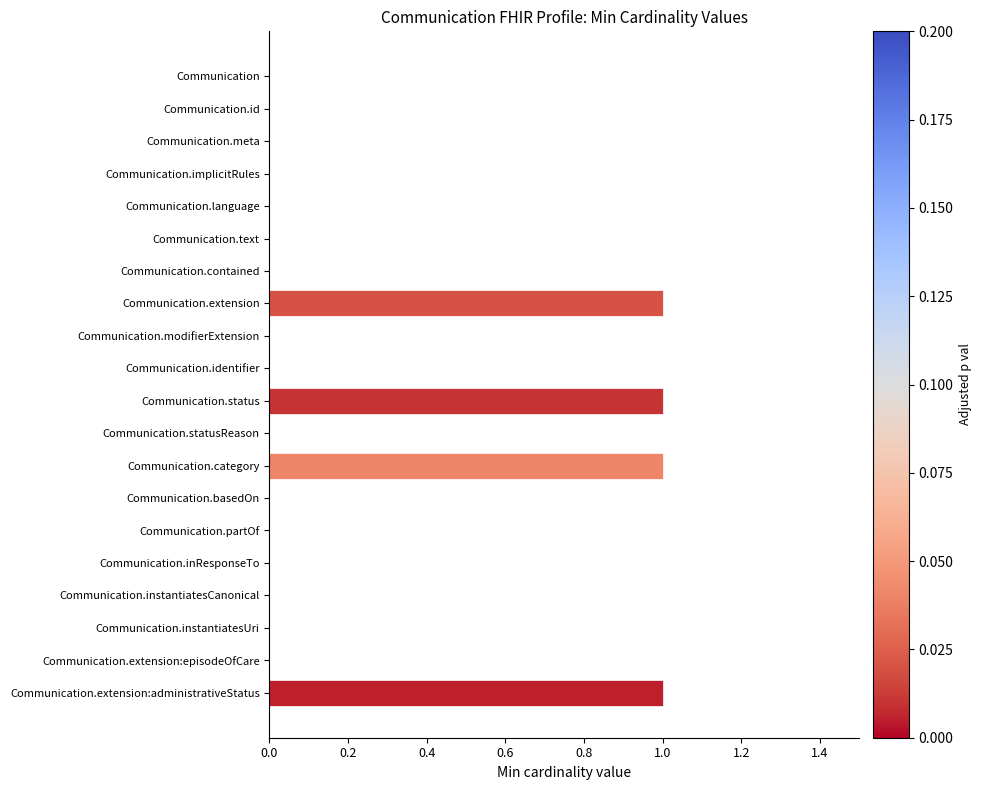

Reading top to bottom, transcribe all the data shown in this chart.

Communication=0	Communication.id=0	Communication.meta=0	Communication.implicitRules=0	Communication.language=0	Communication.text=0	Communication.contained=0	Communication.extension=1	Communication.modifierExtension=0	Communication.identifier=0	Communication.status=1	Communication.statusReason=0	Communication.category=1	Communication.basedOn=0	Communication.partOf=0	Communication.inResponseTo=0	Communication.instantiatesCanonical=0	Communication.instantiatesUri=0	Communication.extension:episodeOfCare=0	Communication.extension:administrativeStatus=1